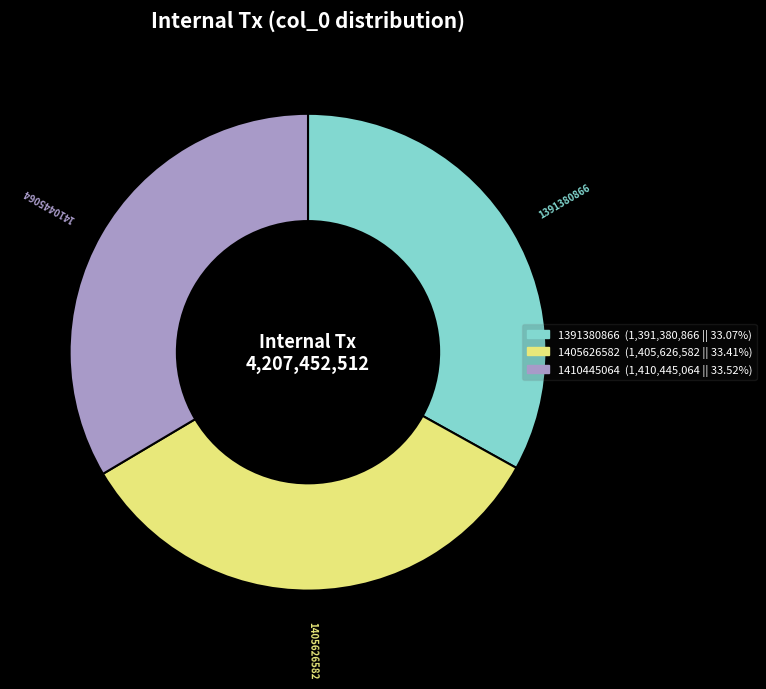

Combined, do 1410445064 and 1405626582 account for over 50%?

Yes